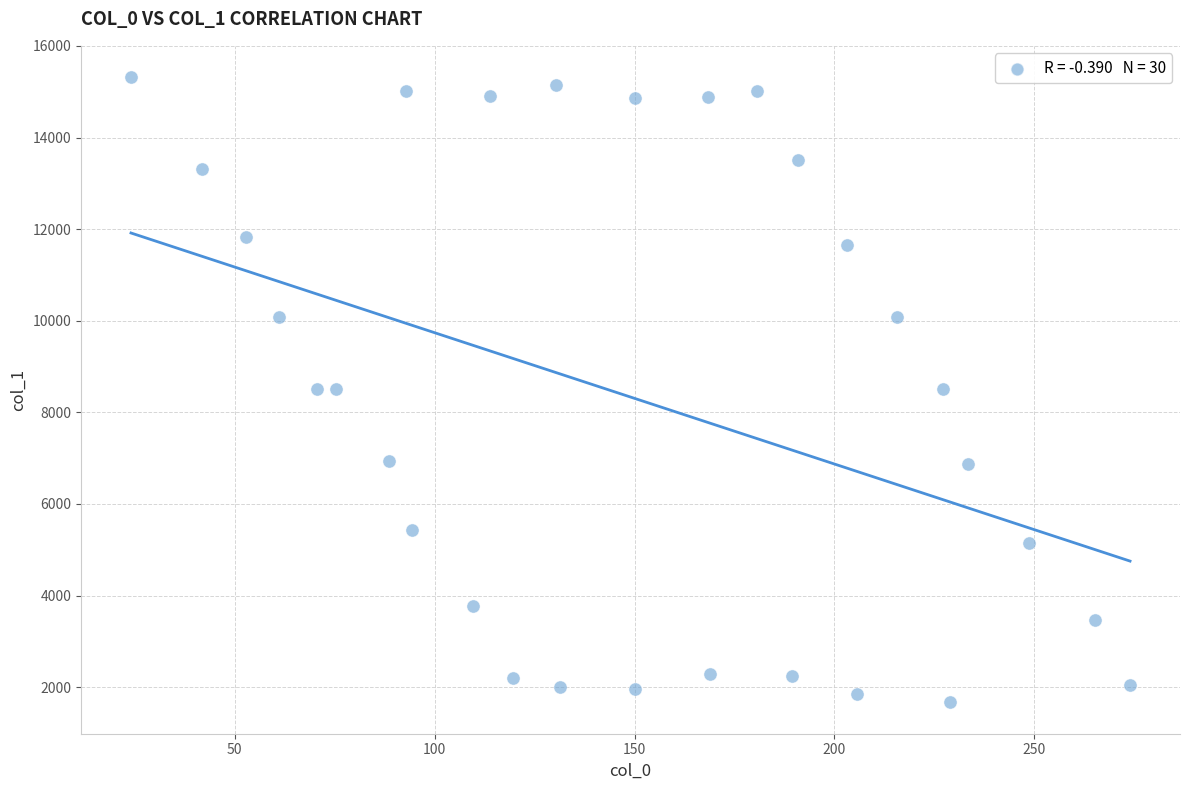

What is the range of X values (max minus min)?

249.9